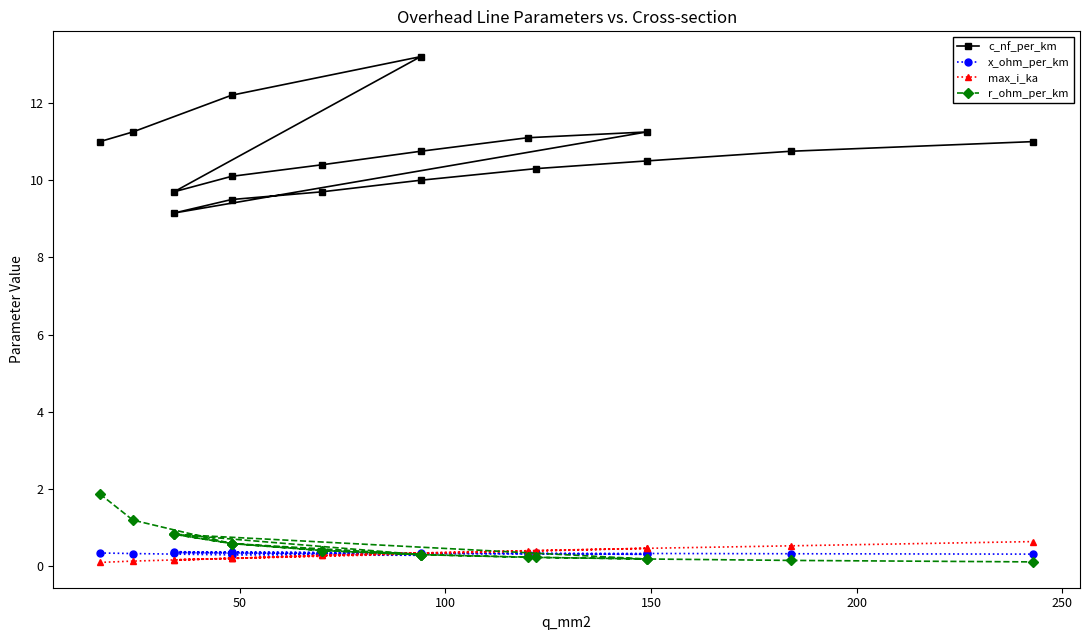

Which series ends up on top after the final intersection of x_ohm_per_km and r_ohm_per_km?

x_ohm_per_km